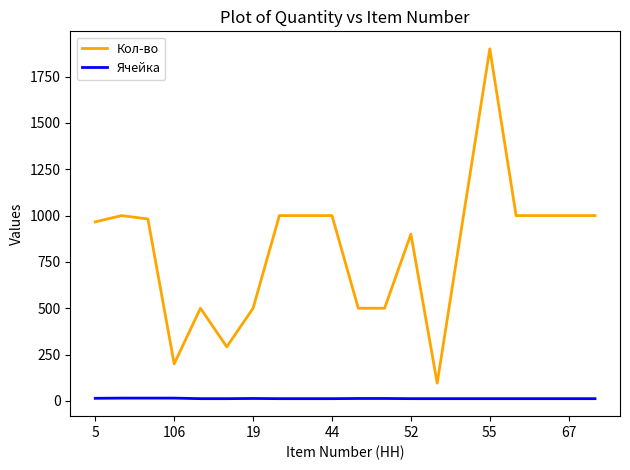

Which series has the largest range (max minus min)?

Кол-во